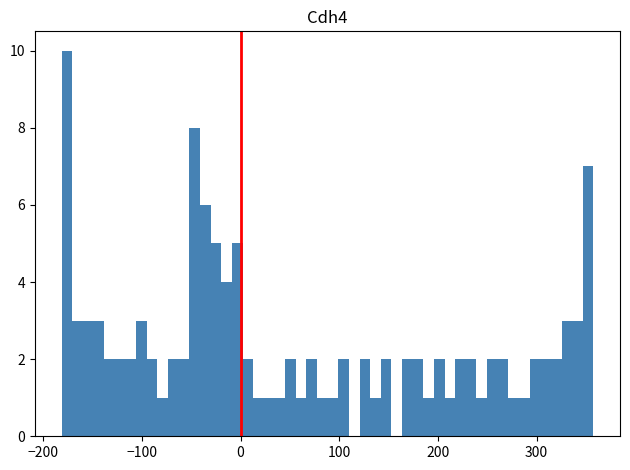

Around what value on the x-axis is the tallest bar? Give the approximate position of its centre, as read against the axis.

-180